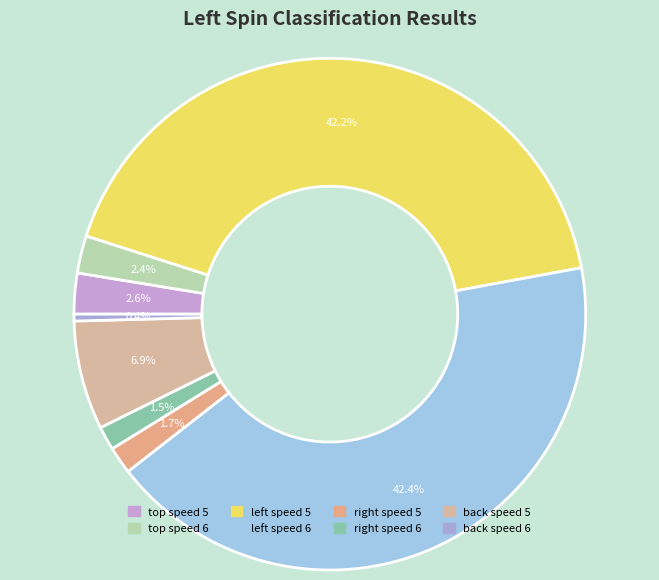

Does any single category account for the majority?

No